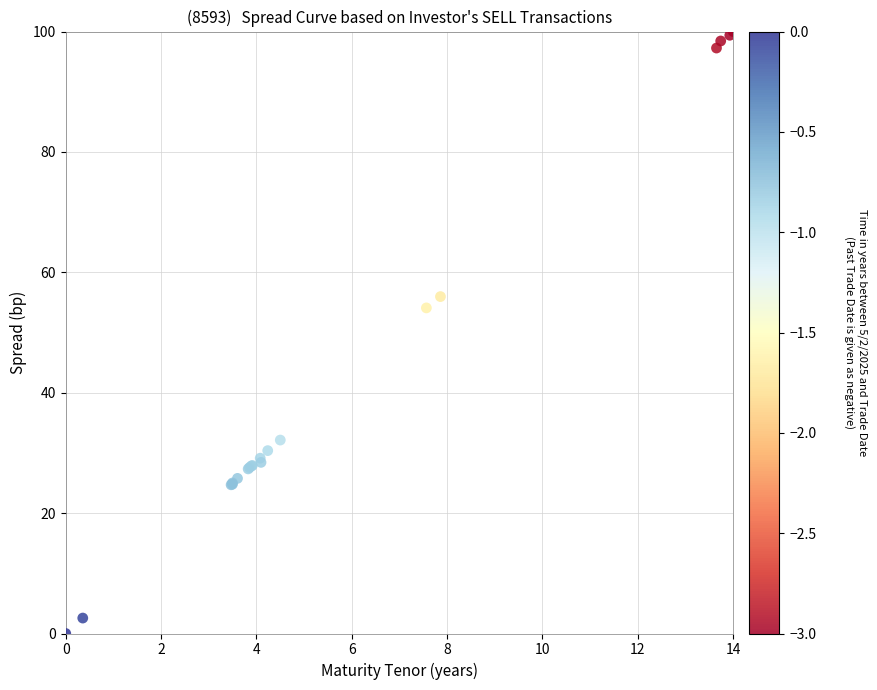

What Y value in the scatter plot is closest to 50?

54.1